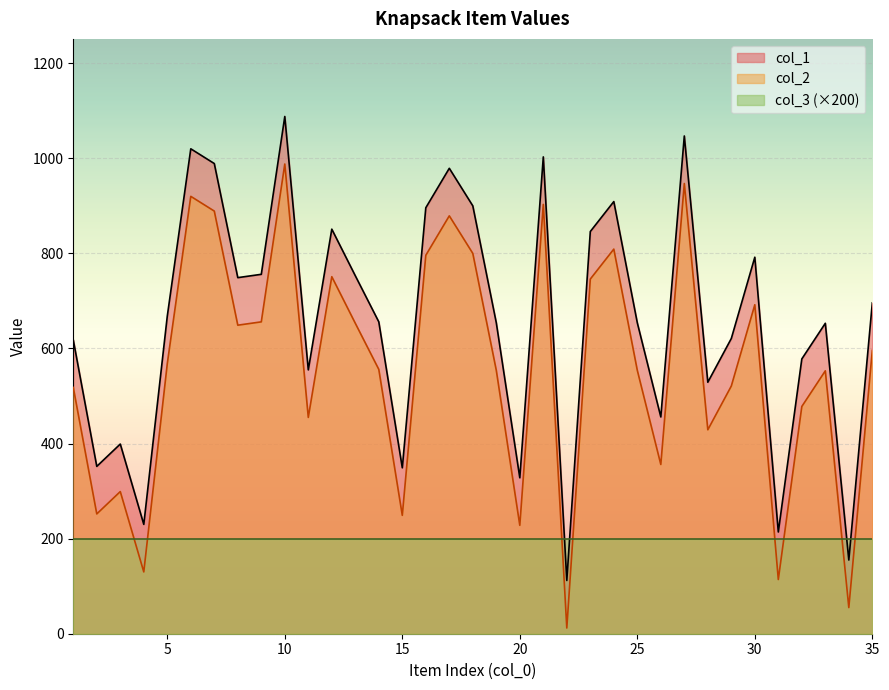

True or false: col_1 and col_2 cross at least once.

False